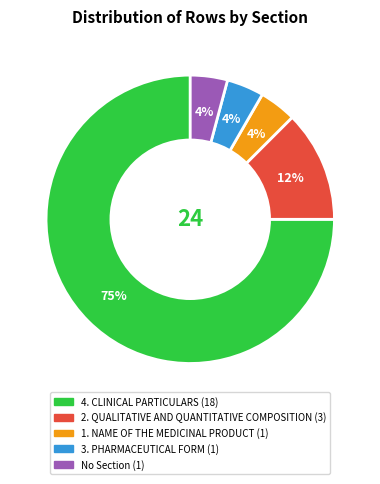

Which slice is the largest?

4. CLINICAL PARTICULARS